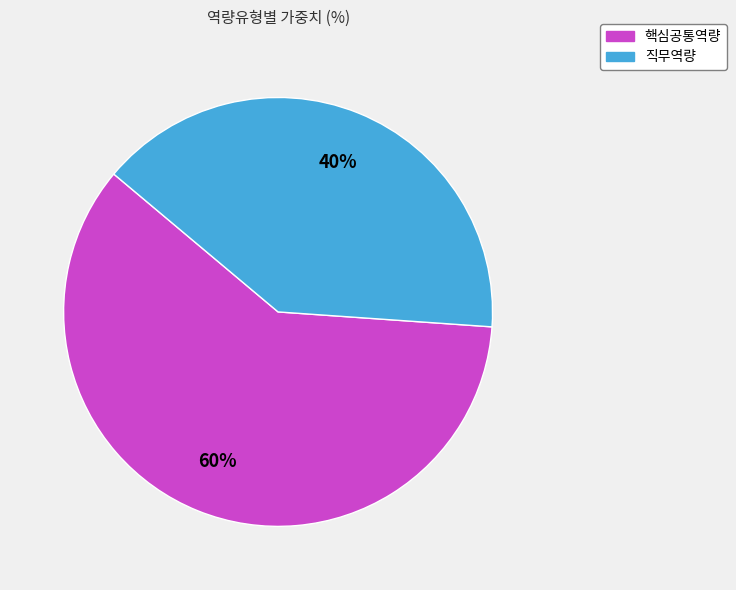

Rank the categories by value from lowest to highest.

직무역량, 핵심공통역량